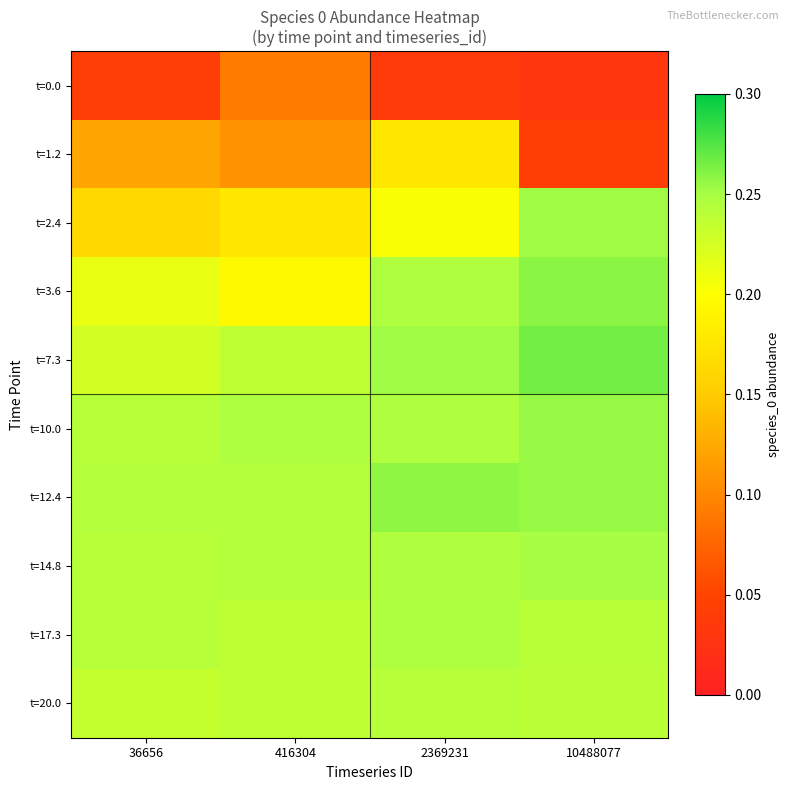

Count the number of categories in the chart.

4